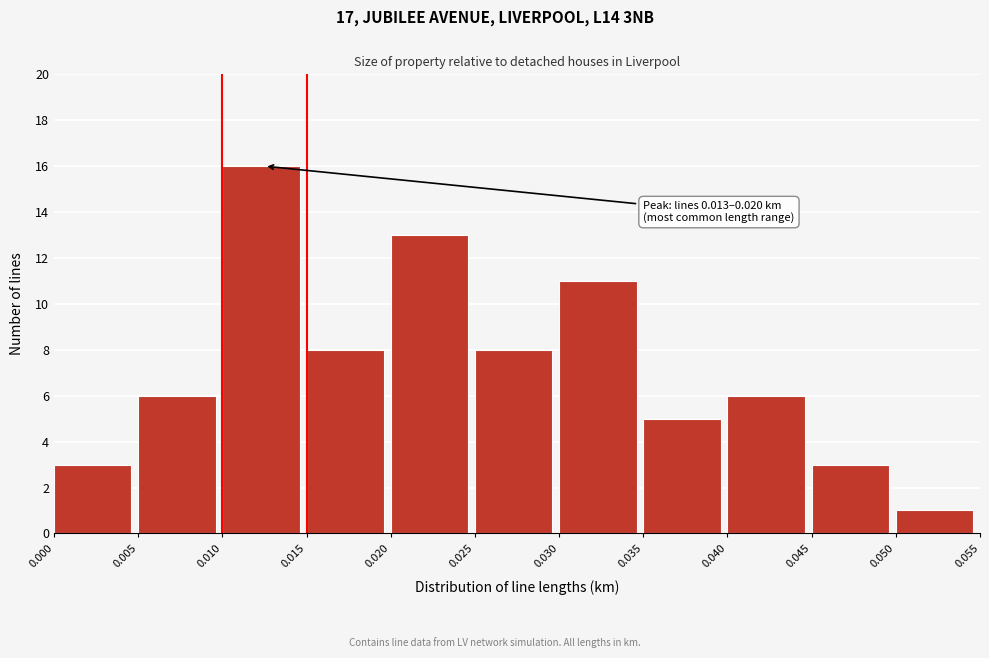

Which range on the x-axis has the tallest bar?

0.010 to 0.015